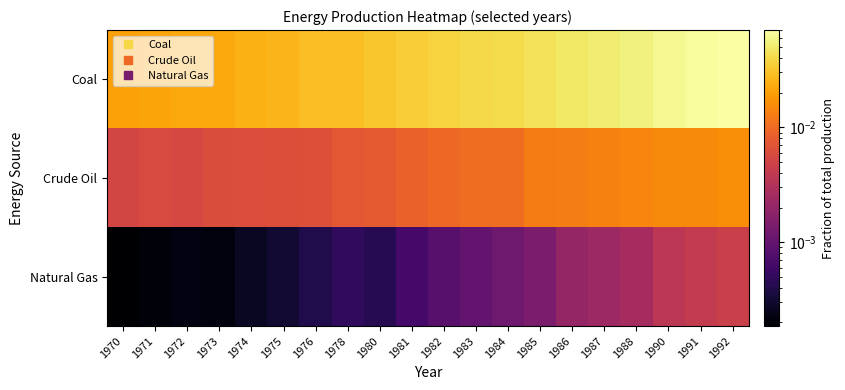

Reading left to right, what are all the values shown in this chart?

Coal: 1970=0.0	1971=0.0	1972=0.0	1973=0.0	1974=0.0	1975=0.0	1976=0.0	1978=0.0	1980=0.0	1981=0.0	1982=0.0	1983=0.0	1984=0.0	1985=0.0	1986=0.0	1987=0.1	1988=0.1	1990=0.1	1991=0.1	1992=0.1
Crude Oil: 1970=0.0	1971=0.0	1972=0.0	1973=0.0	1974=0.0	1975=0.0	1976=0.0	1978=0.0	1980=0.0	1981=0.0	1982=0.0	1983=0.0	1984=0.0	1985=0.0	1986=0.0	1987=0.0	1988=0.0	1990=0.0	1991=0.0	1992=0.0
Natural Gas: 1970=0.0	1971=0.0	1972=0.0	1973=0.0	1974=0.0	1975=0.0	1976=0.0	1978=0.0	1980=0.0	1981=0.0	1982=0.0	1983=0.0	1984=0.0	1985=0.0	1986=0.0	1987=0.0	1988=0.0	1990=0.0	1991=0.0	1992=0.0